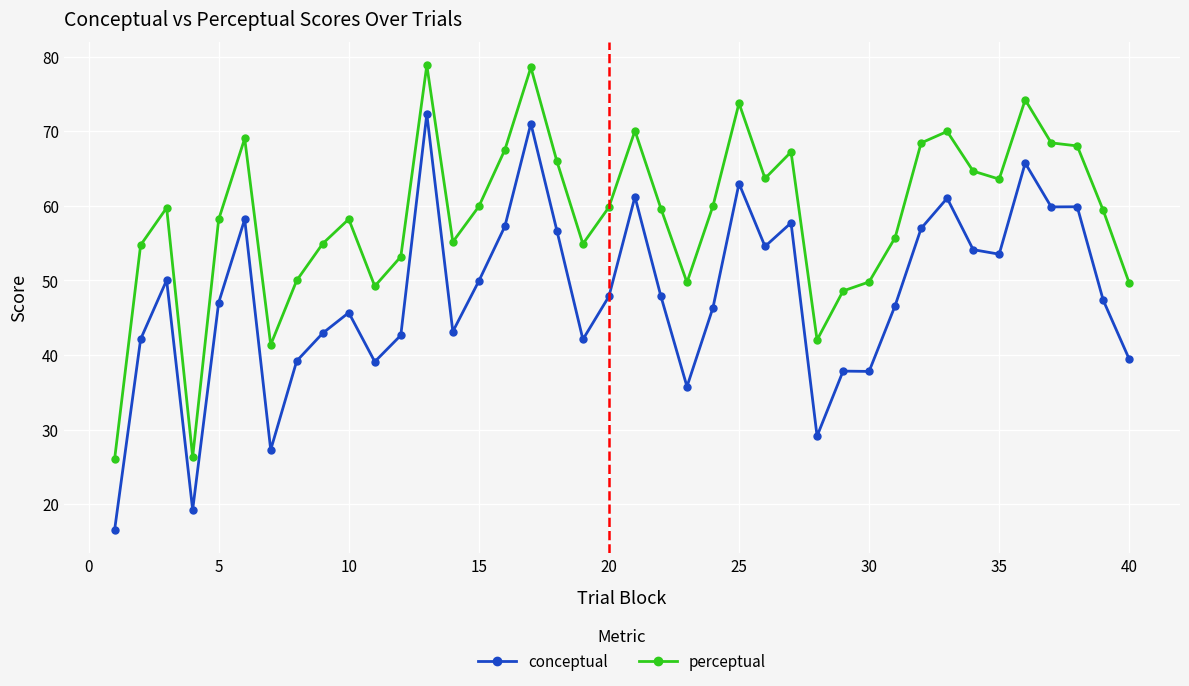

What is the value of the perceptual point at the 4th from the left?

26.3